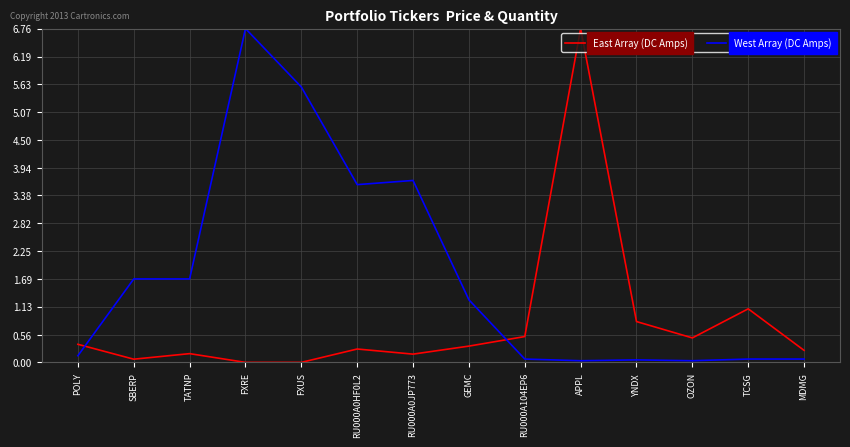

What position from the right is OZON?

3